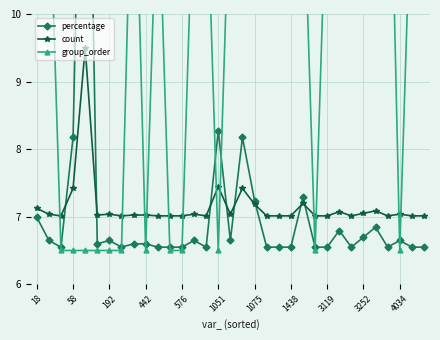

True or false: count has more than 0 interior local peaks.

True